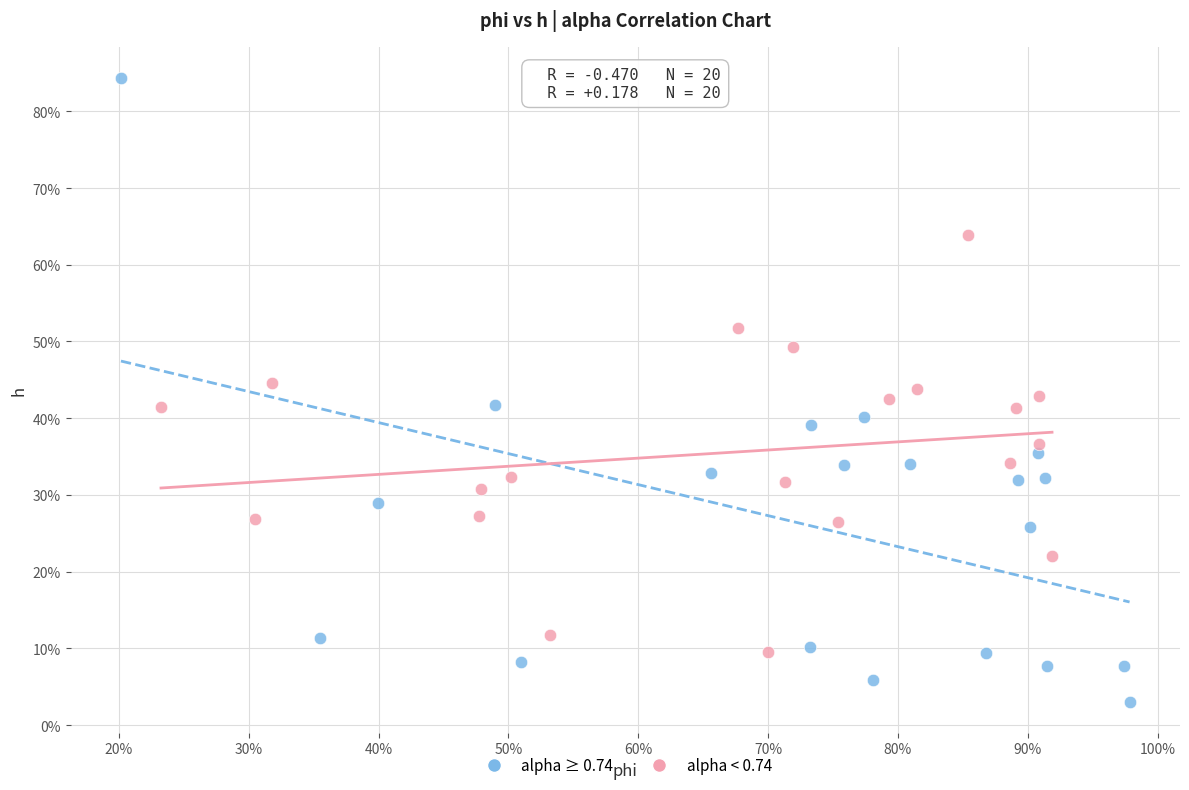

Which series reaches the maximum Y coordinate?

alpha ≥ 0.74